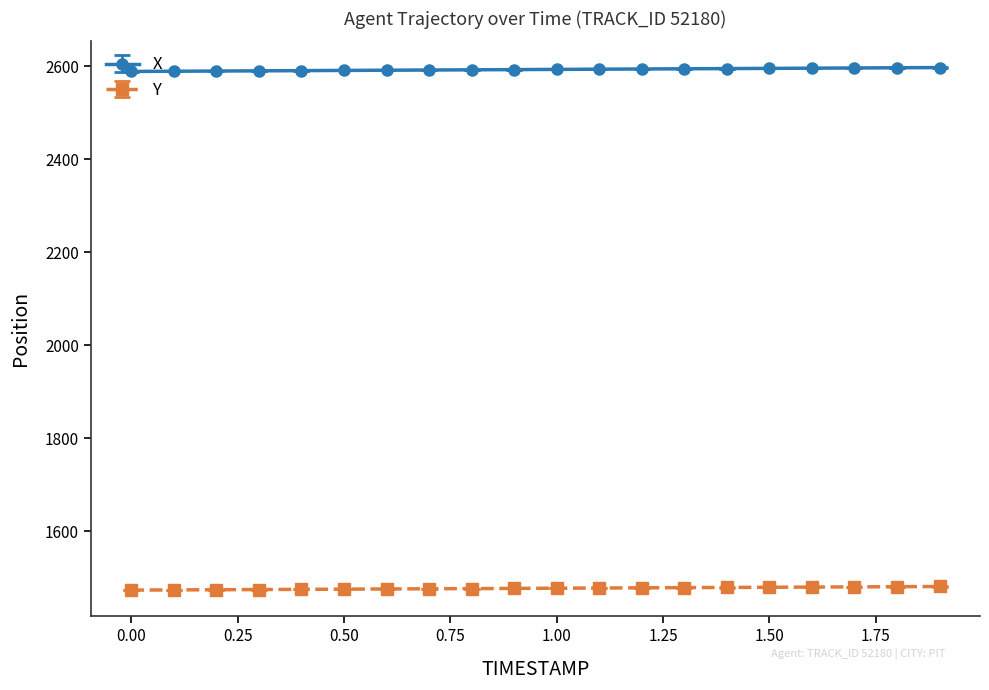

What are all the series names shown in the legend?

X, Y